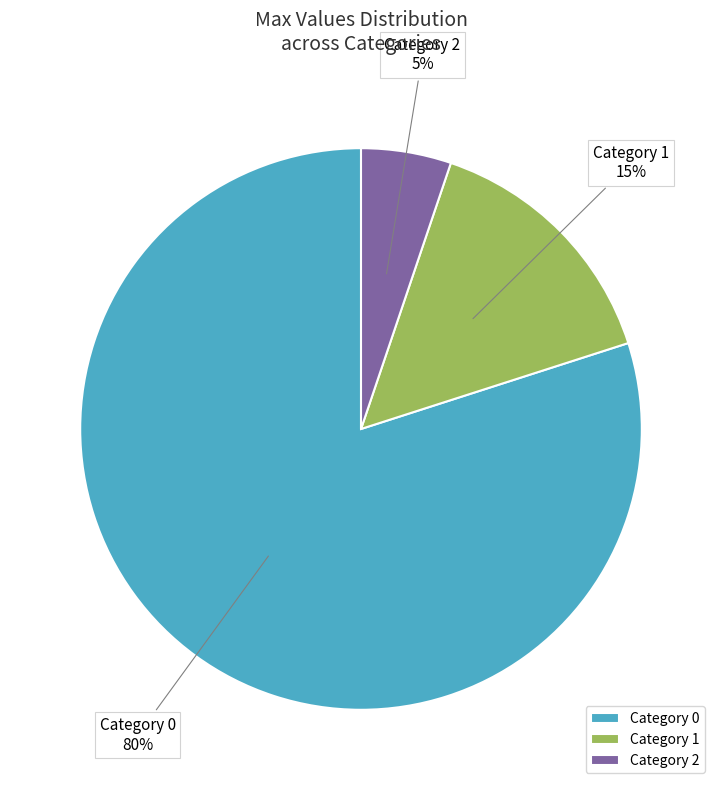

Is there any slice that represents more than half of the pie?

Yes